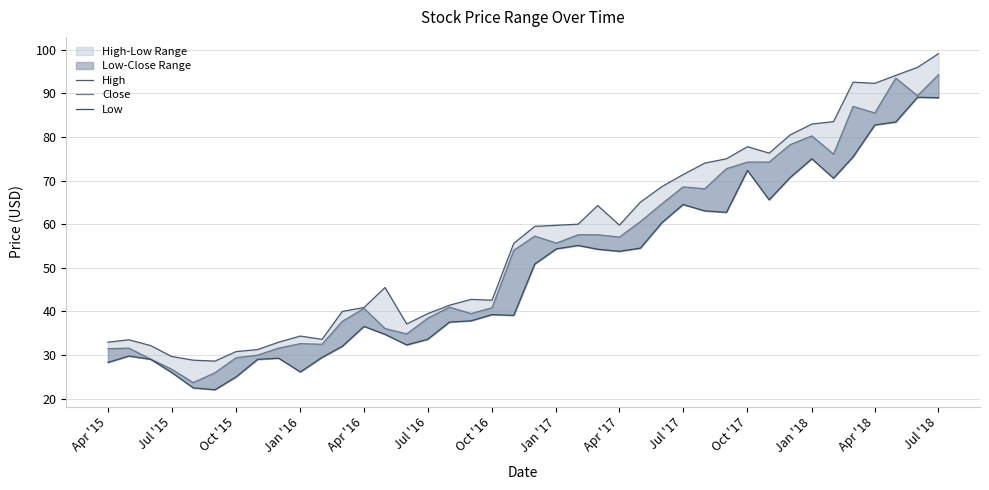

True or false: High and Close cross at least once.

False